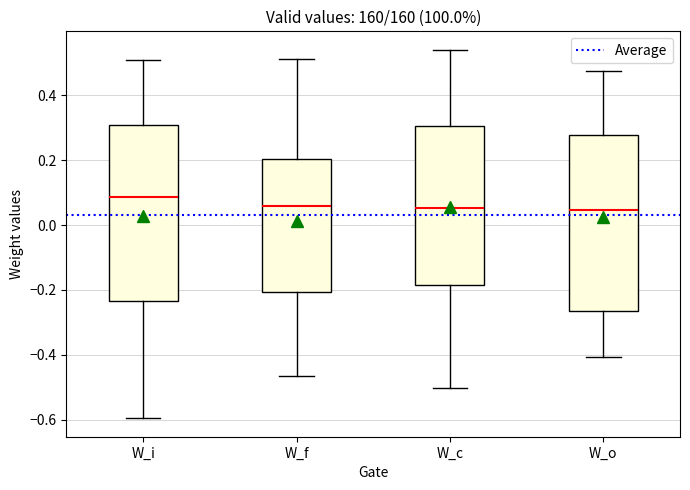

Reading left to right, read every box against the y-axis: the position of its median line, the range the box covers, and the ends of its whiskers. The values are not printed on the chart, so give them approximately, as read against the axis.

W_i: median 0.08, box -0.24 to 0.30, whiskers -0.60 to 0.52
W_f: median 0.06, box -0.20 to 0.20, whiskers -0.46 to 0.52
W_c: median 0.06, box -0.18 to 0.30, whiskers -0.50 to 0.54
W_o: median 0.04, box -0.26 to 0.28, whiskers -0.40 to 0.48